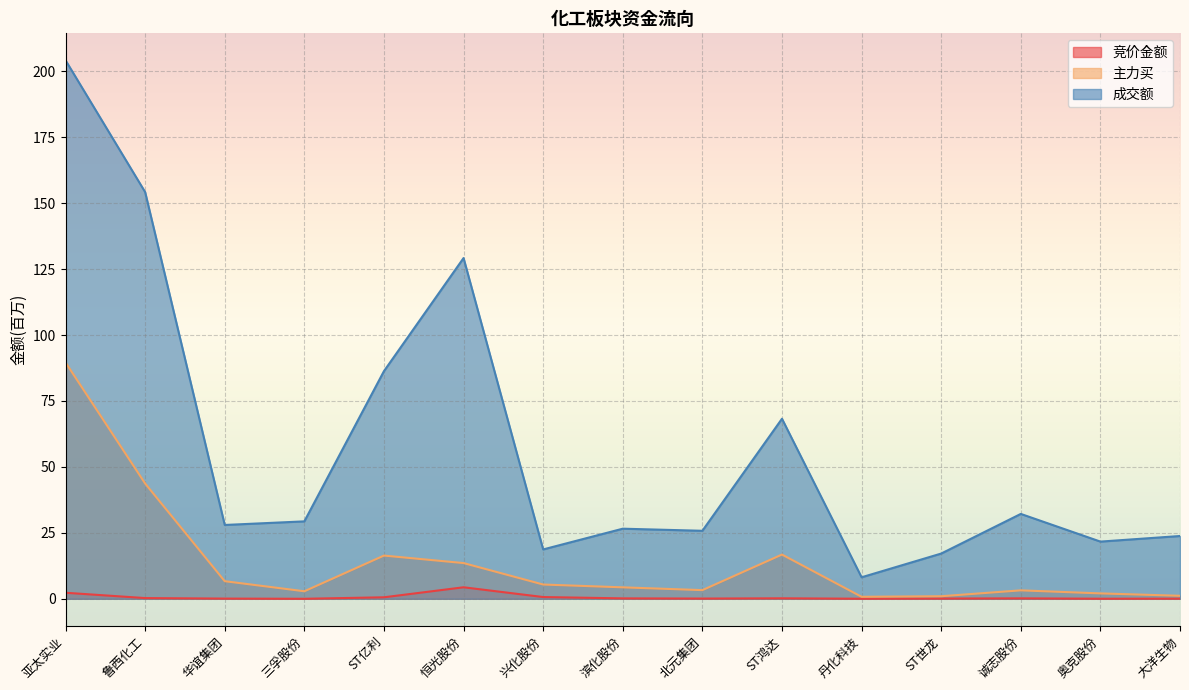

How many interior local valleys does the 主力买 series have?

3